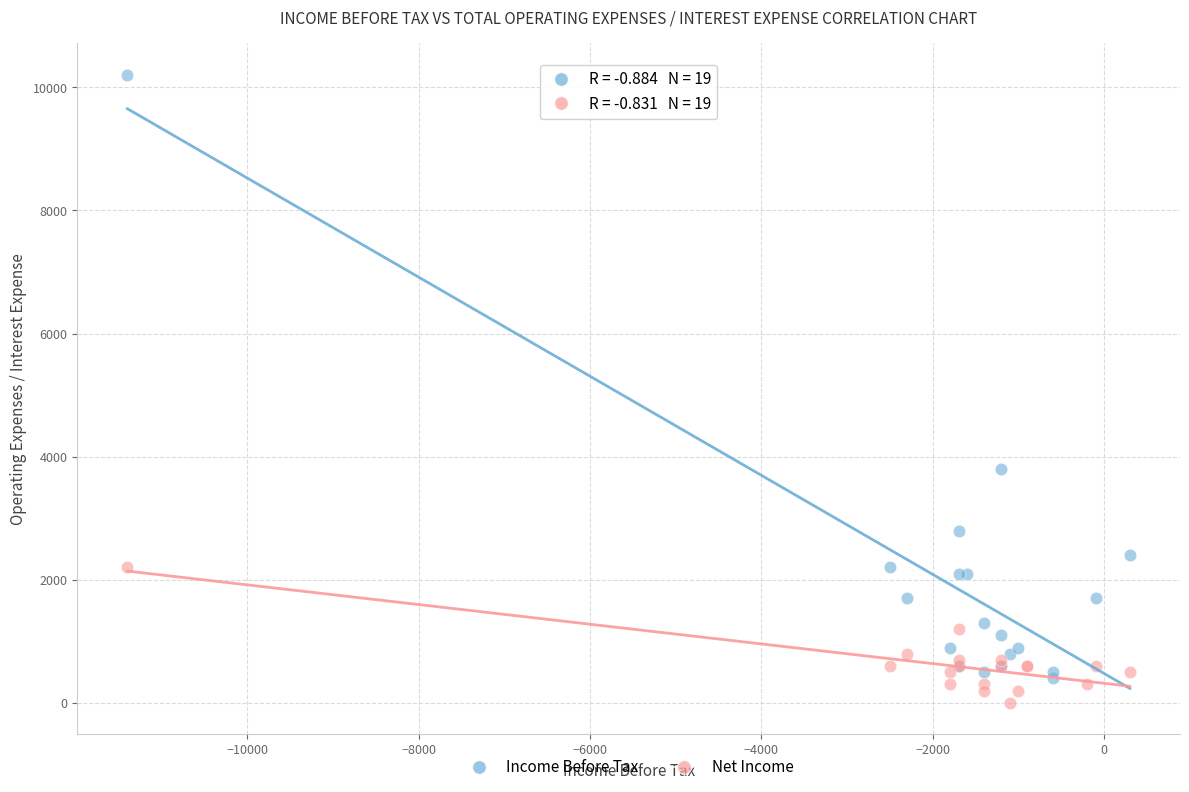

Which series contains the highest Y value?

Income Before Tax